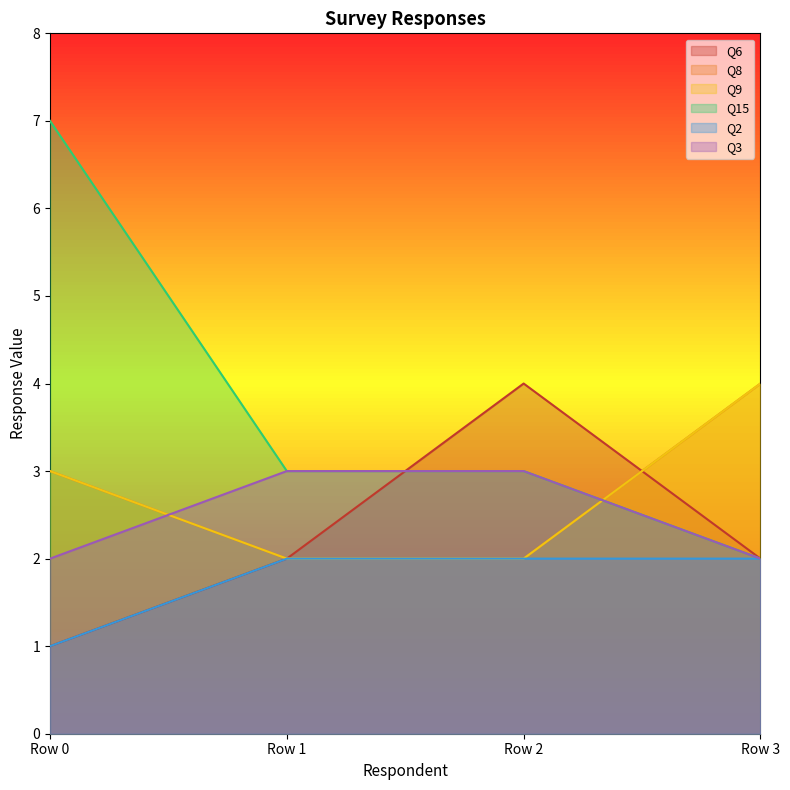

What is the difference between the maximum and minimum values in the Q15 series?

5